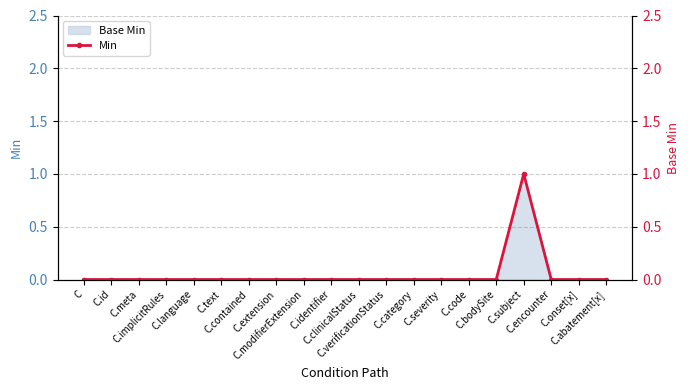

Reading left to right, extract all data points from this chart.

C=0	C.id=0	C.meta=0	C.implicitRules=0	C.language=0	C.text=0	C.contained=0	C.extension=0	C.modifierExtension=0	C.identifier=0	C.clinicalStatus=0	C.verificationStatus=0	C.category=0	C.severity=0	C.code=0	C.bodySite=0	C.subject=1	C.encounter=0	C.onset[x]=0	C.abatement[x]=0